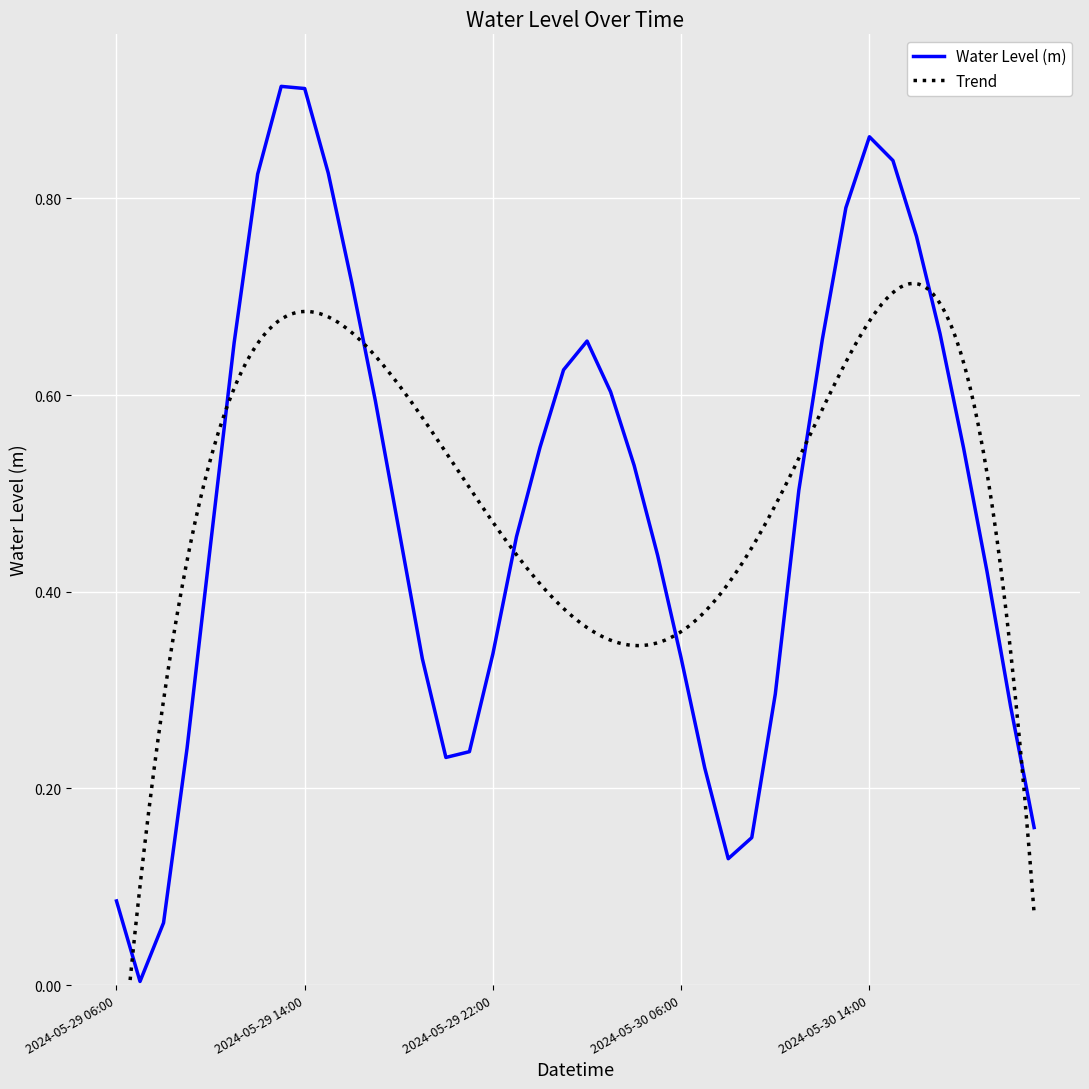

What is the difference between the values at 2024-05-29 19:00 and 2024-05-30 12:00?

0.3